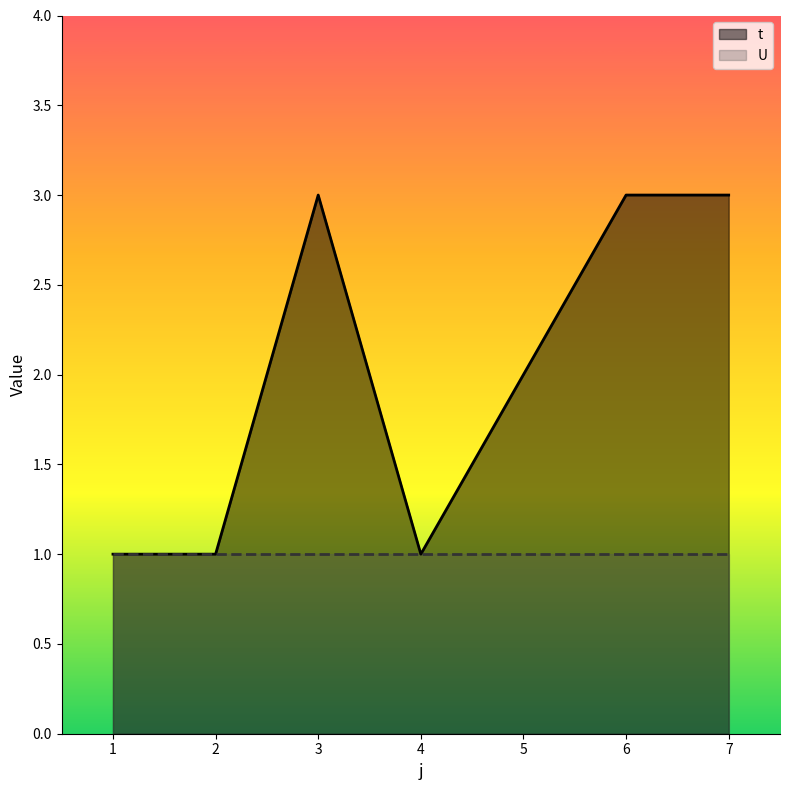

True or false: there are more than 1 points higher than both neighbors.

False